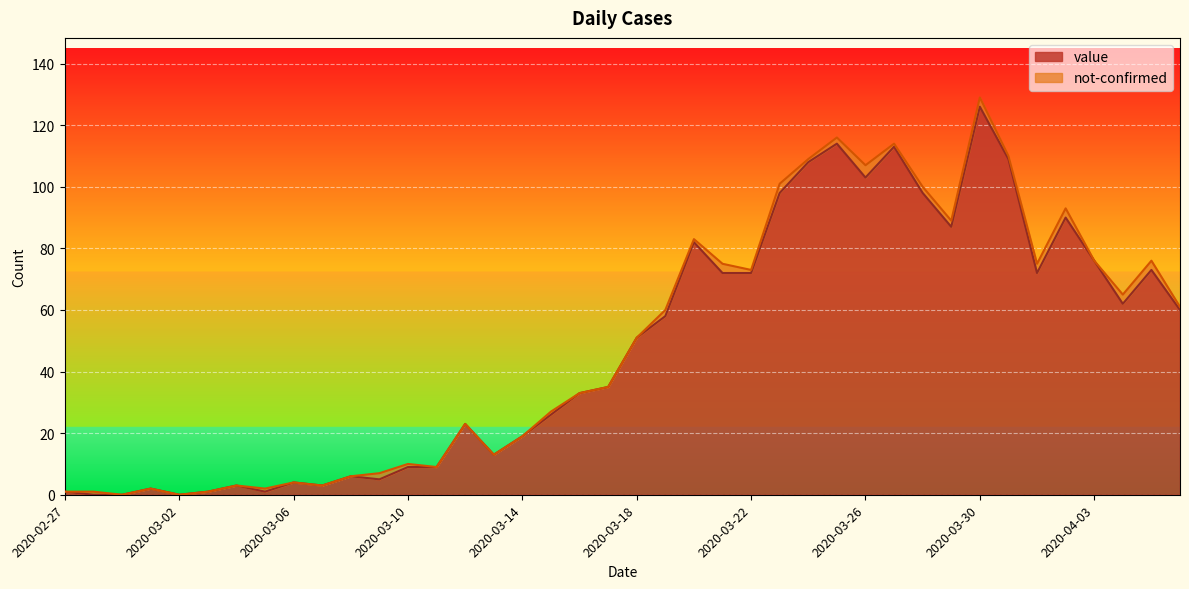

What is the label of the 24th point from the right?

2020-03-14